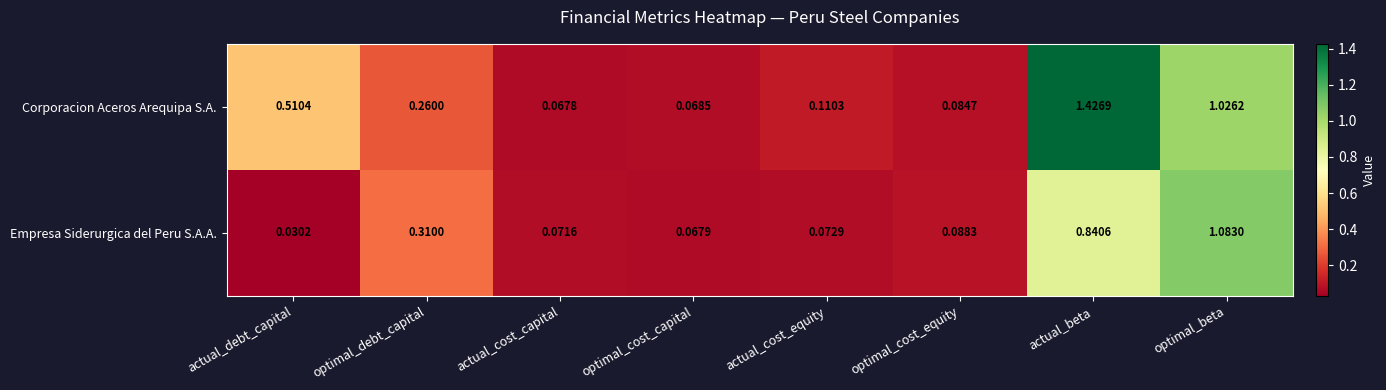

Which series has the largest total across all categories?

Corporacion Aceros Arequipa S.A.